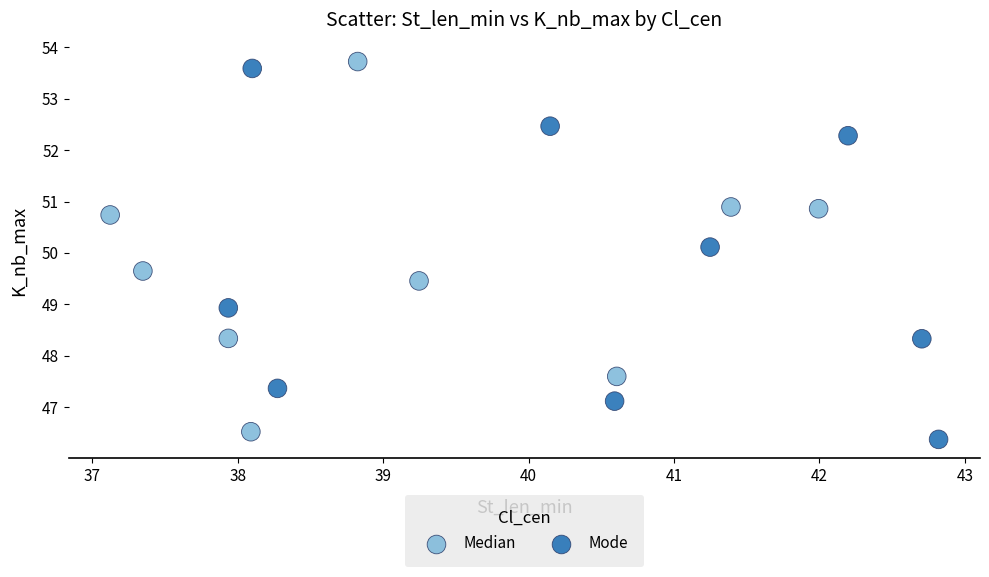

Which series contains the highest Y value?

Median